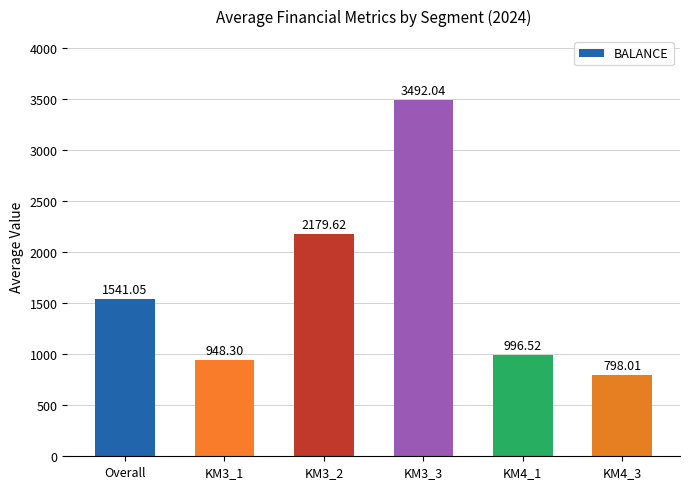

How many series are shown in this chart?

1